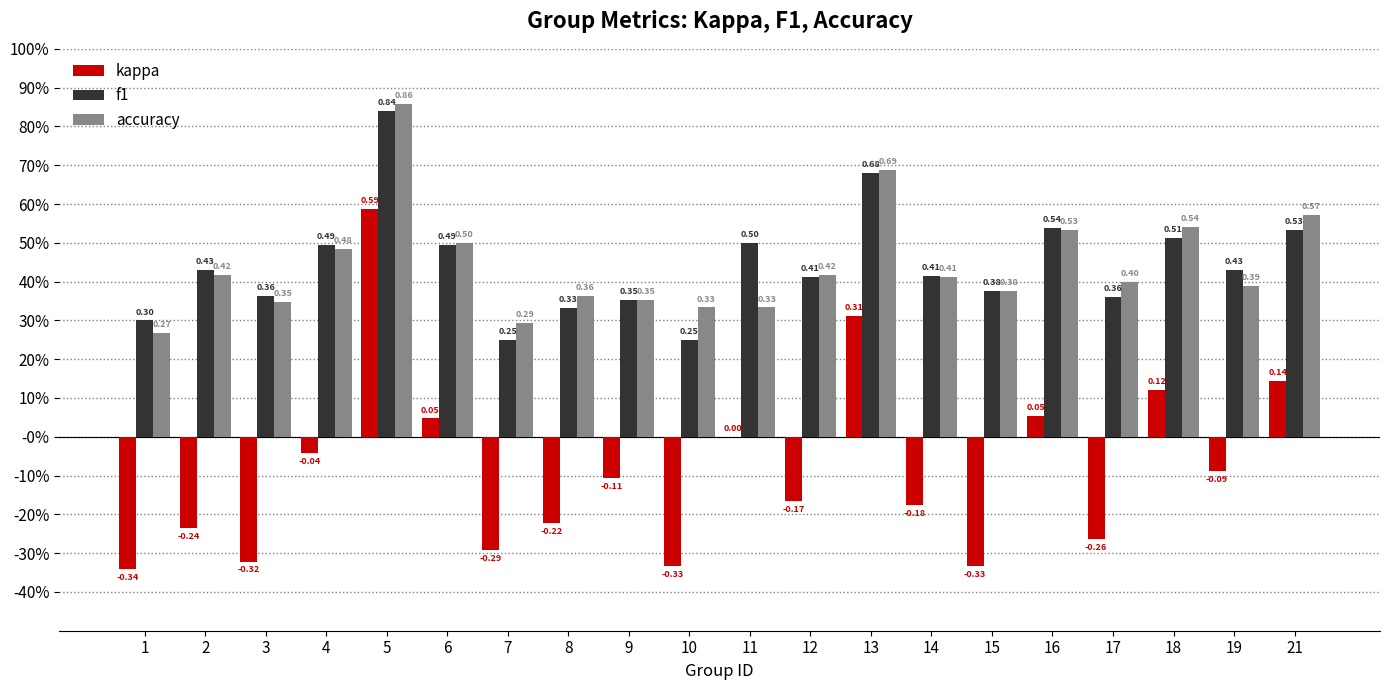

Does the chart contain stacked bars?

No